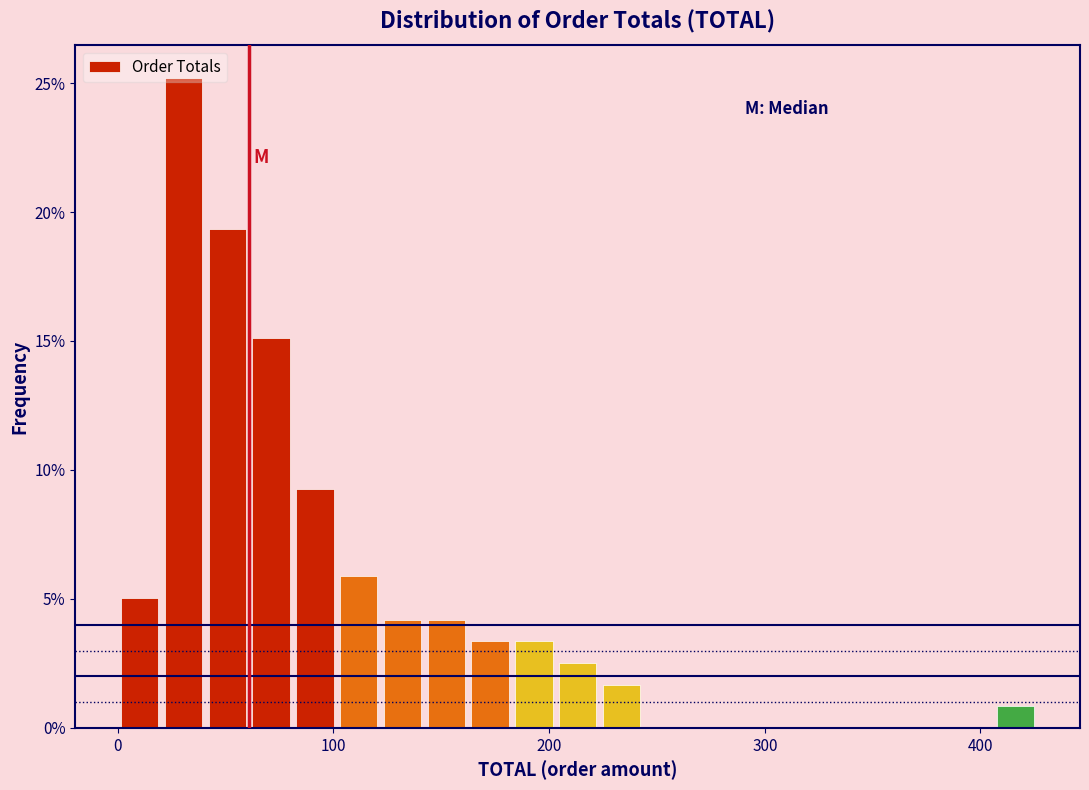

Read against the x-axis, roughly where is the centre of the tallest bar?

30